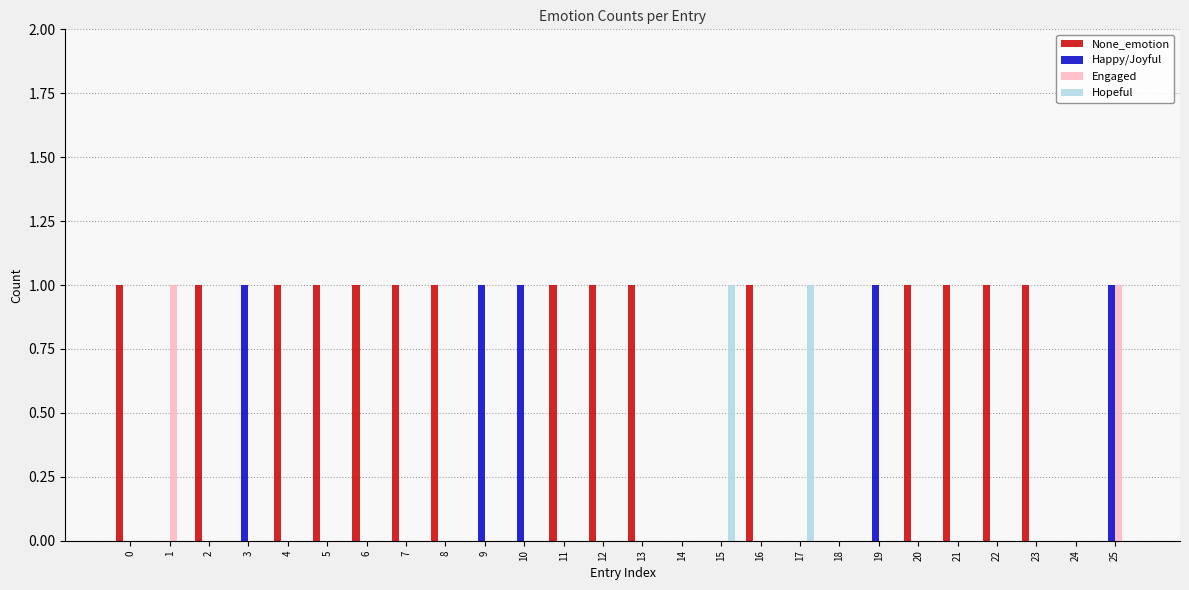

Count the None_emotion values in the range 0 to 1.

26